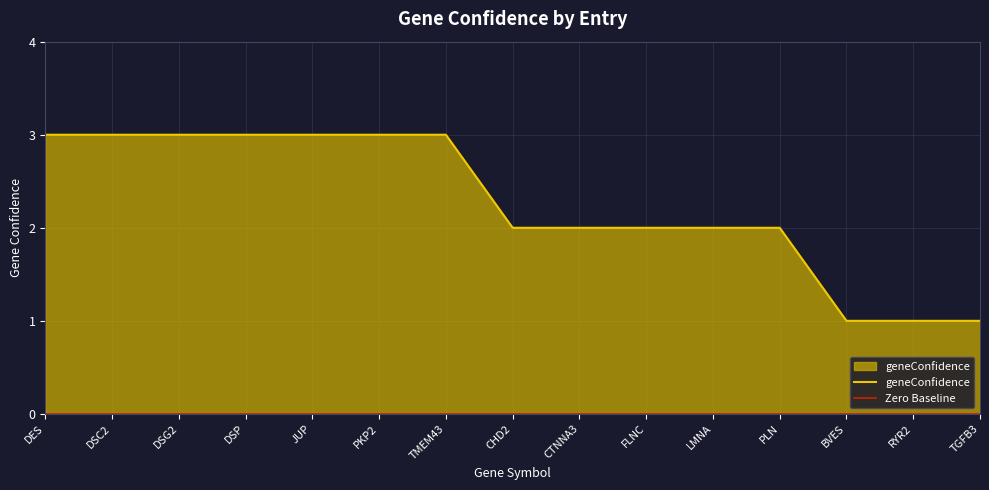

True or false: geneConfidence has more than 1 interior local peaks.

False